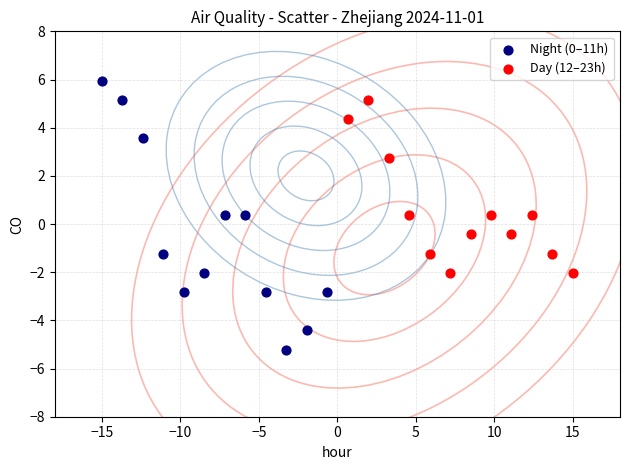

Which series contains the lowest Y value?

Night (0–11h)